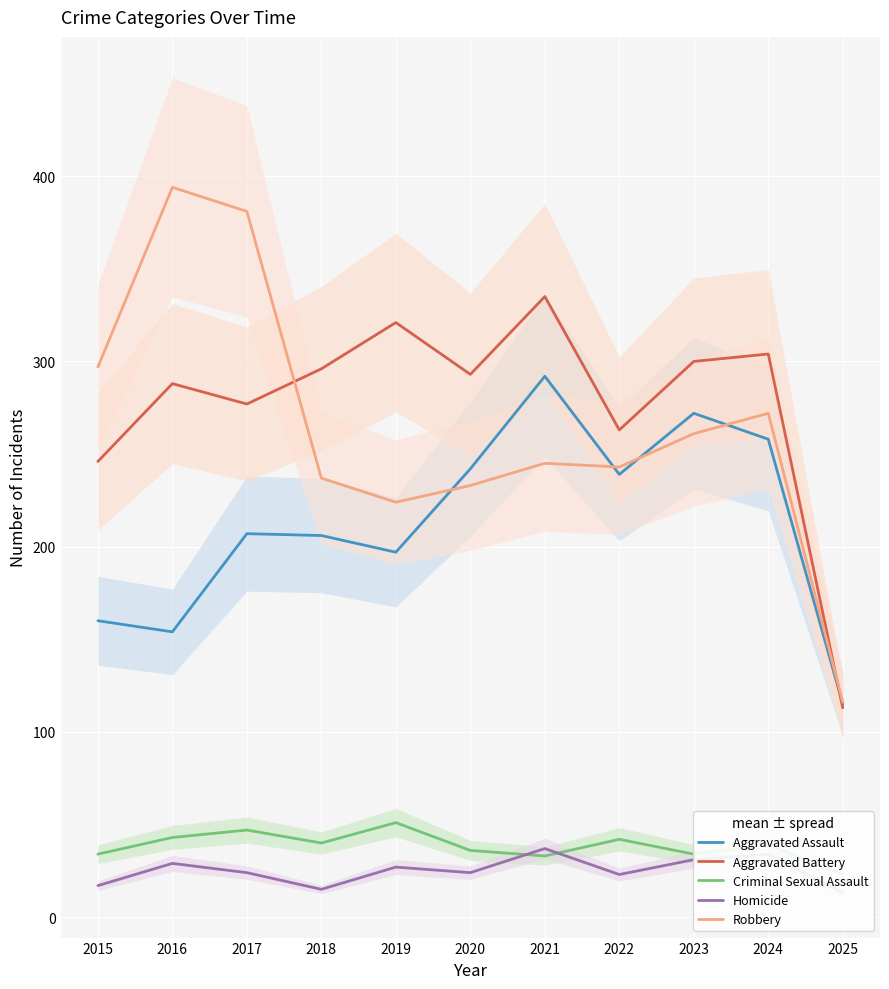

At which label is Robbery closest to 255?

2023